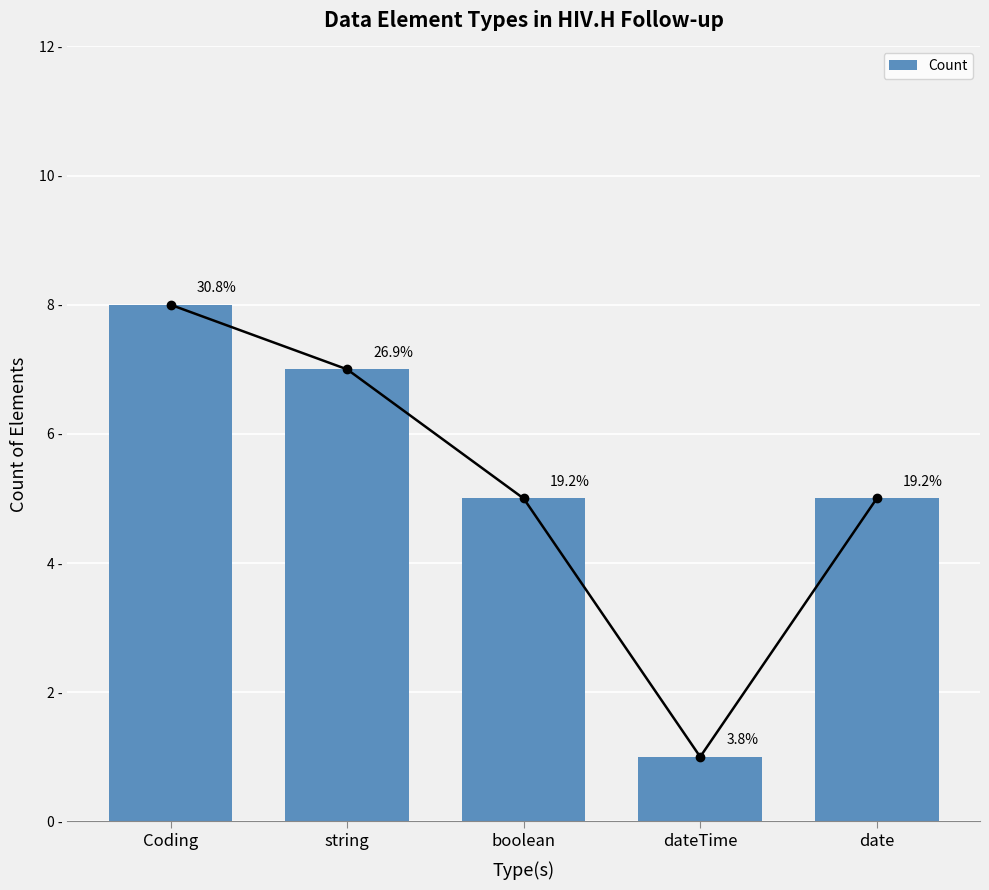

Reading left to right, transcribe all the data shown in this chart.

8	7	5	1	5